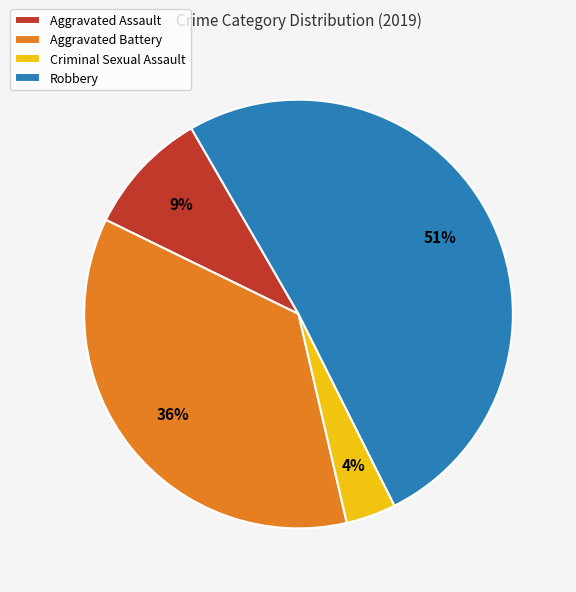

Combined, do Robbery and Aggravated Assault account for over 50%?

Yes